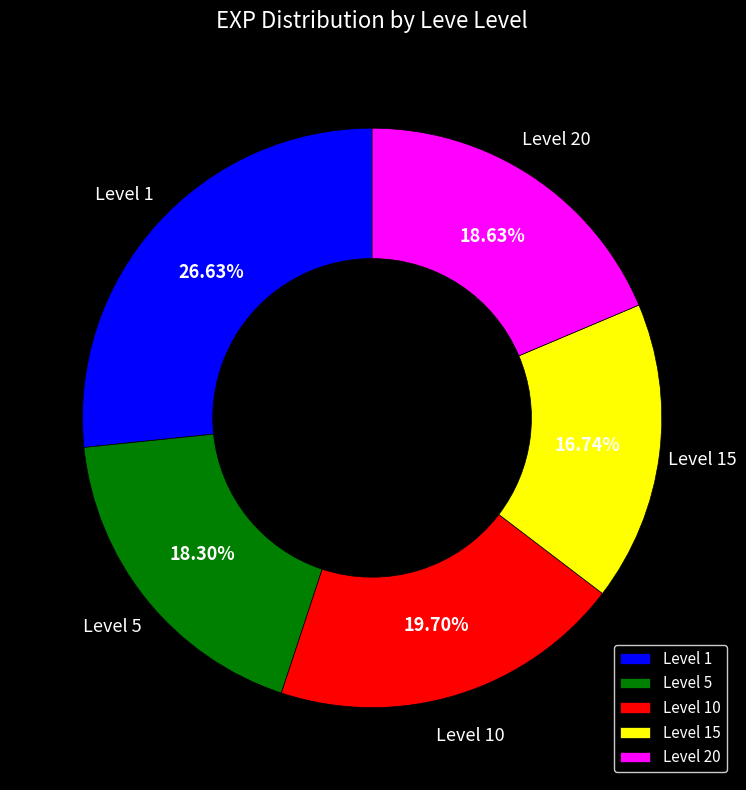

Is the sum of Level 5 and Level 1 greater than half?

No